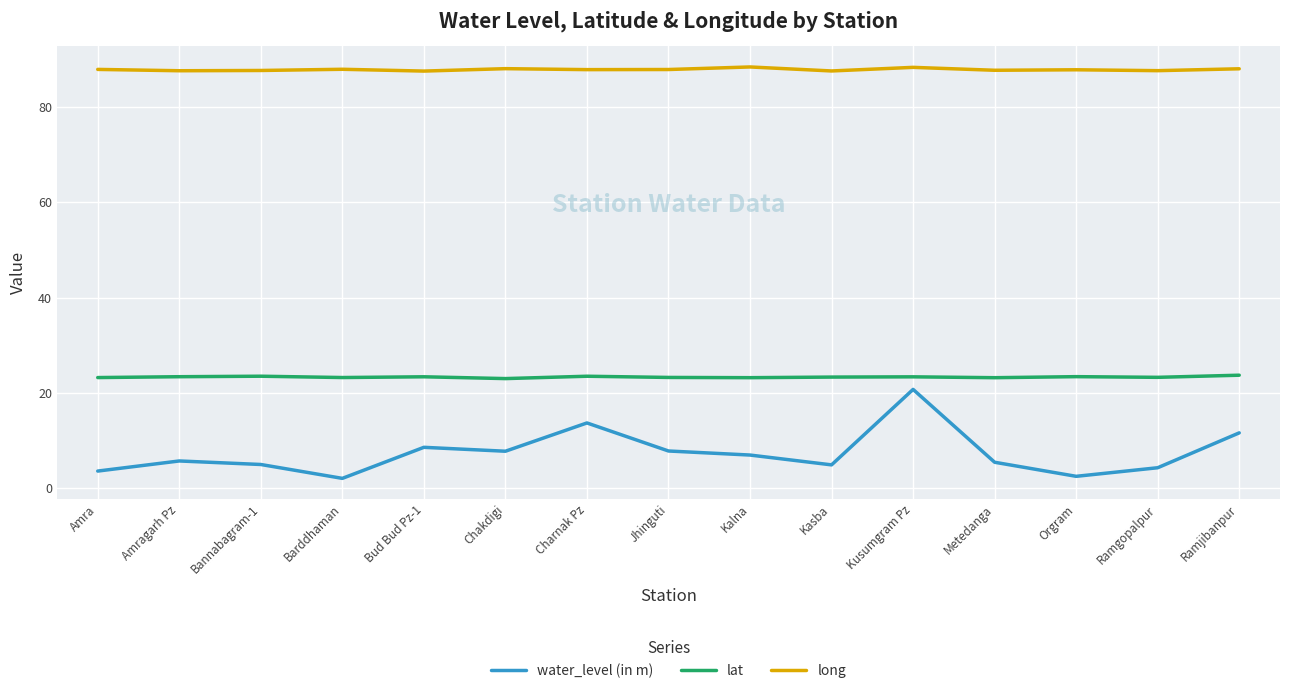

What is the spread (max minus min) of values at Kusumgram Pz?

67.5